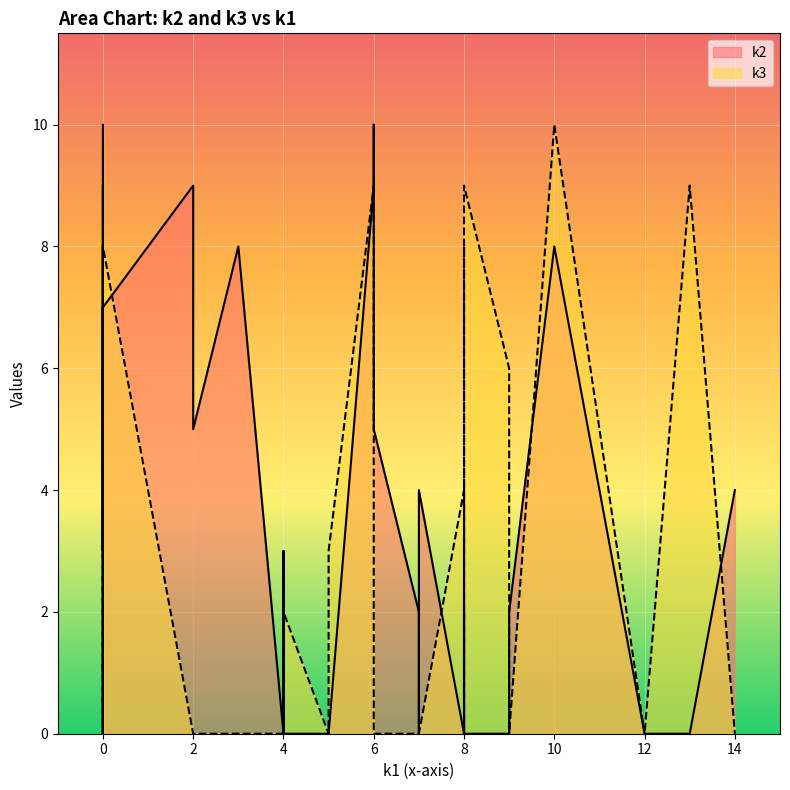

Is it true that k2 equals 12 at i22?

False